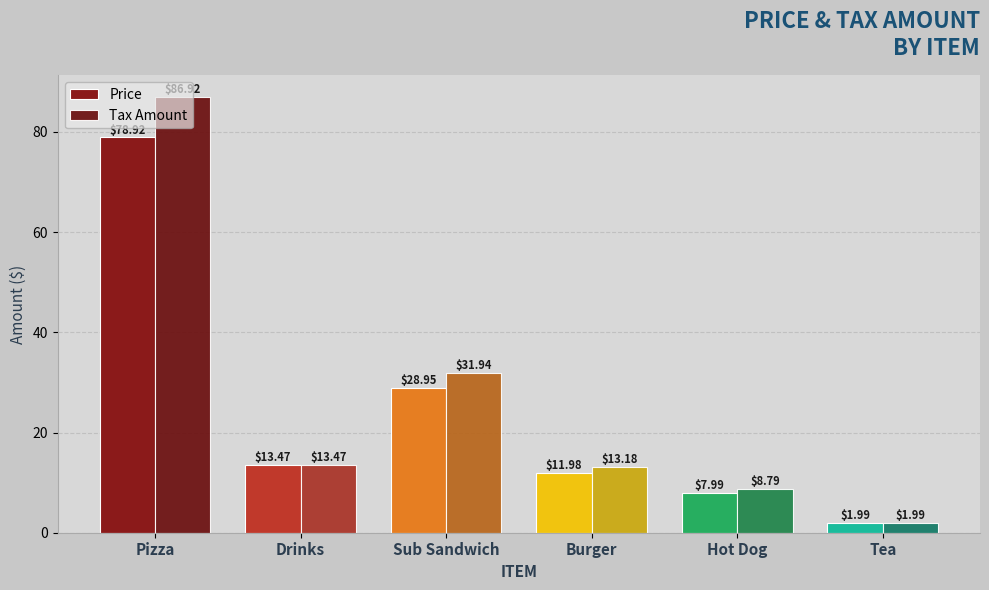

What is the difference between the maximum and minimum values in the Tax Amount series?

84.9